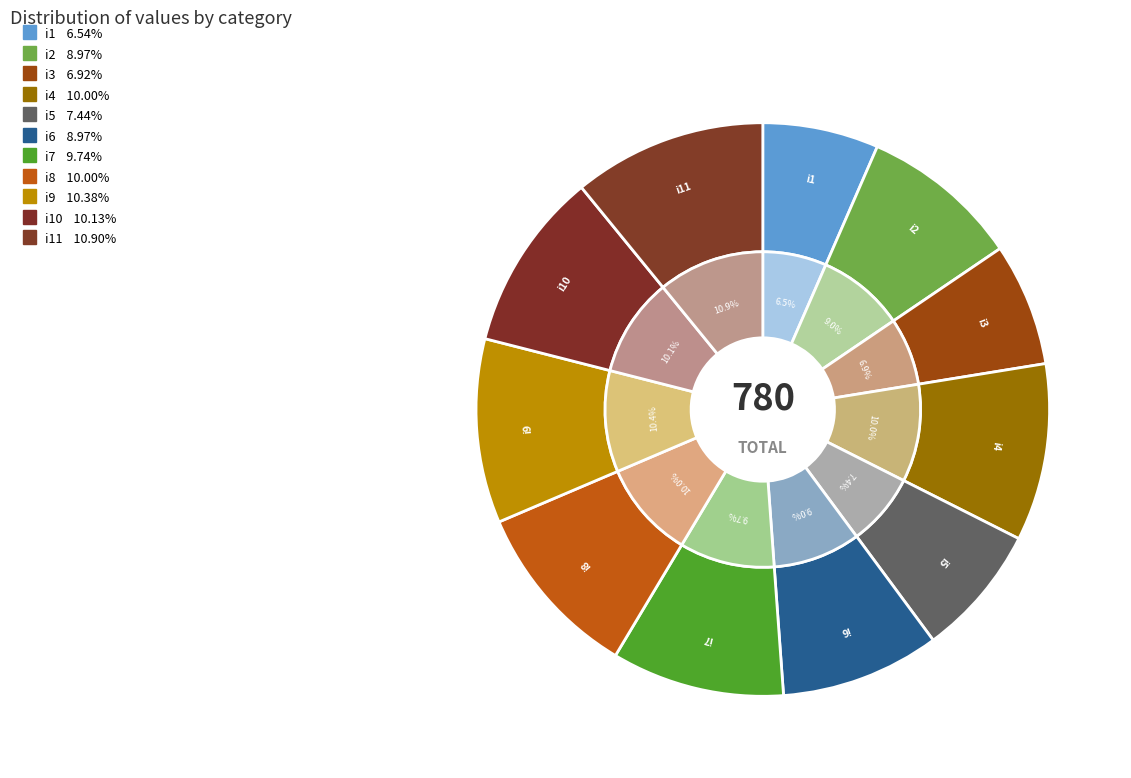

Is i1 the majority of the pie?

No